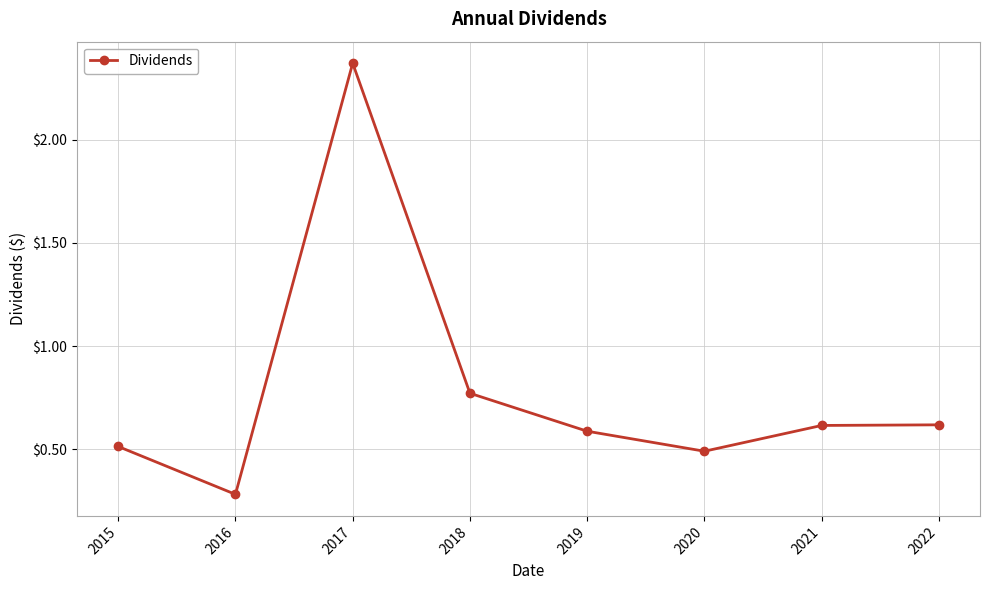

What is the sum of the values at 2017 and 2016?

2.7